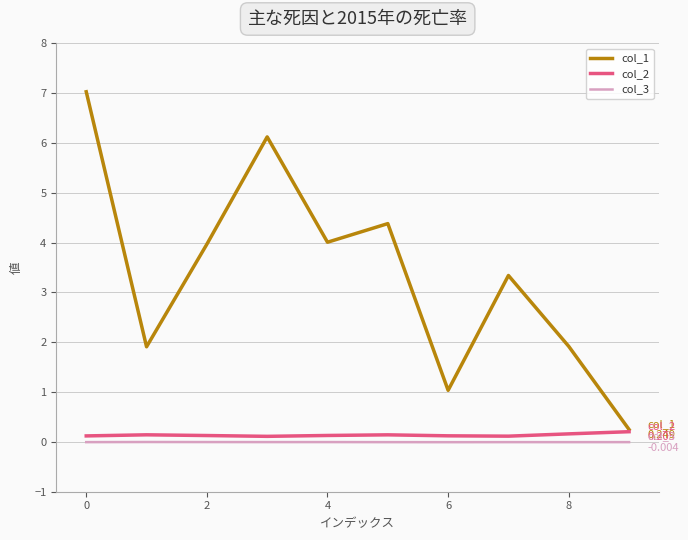

True or false: col_1 and col_3 cross at least once.

False